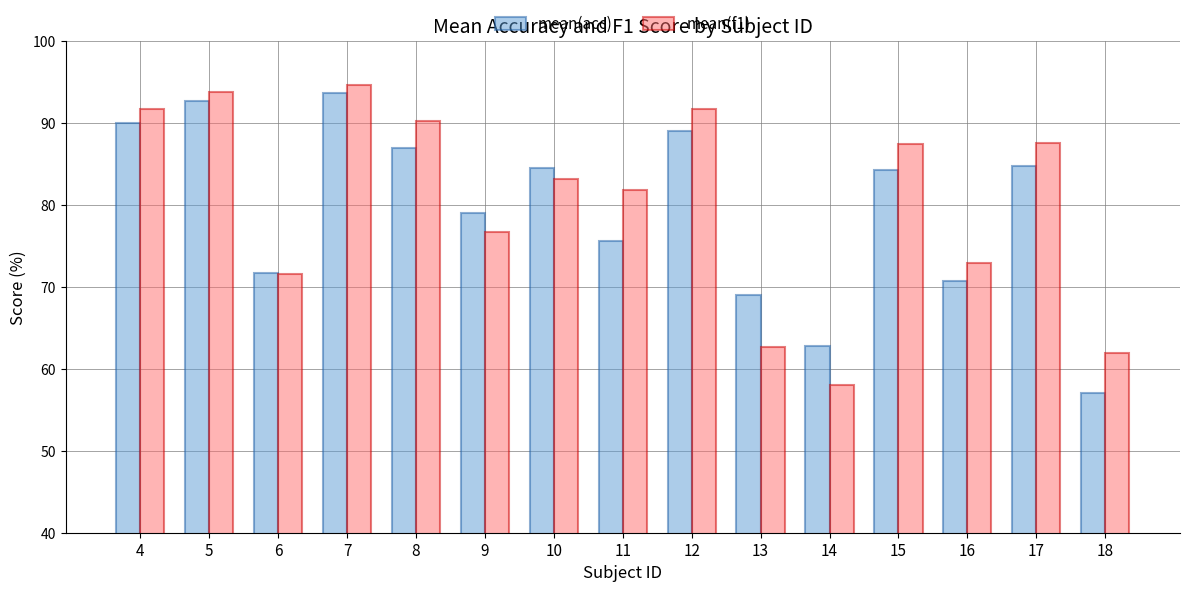

Is the value of mean(f1) at 17 greater than the value of mean(acc) at 9?

Yes